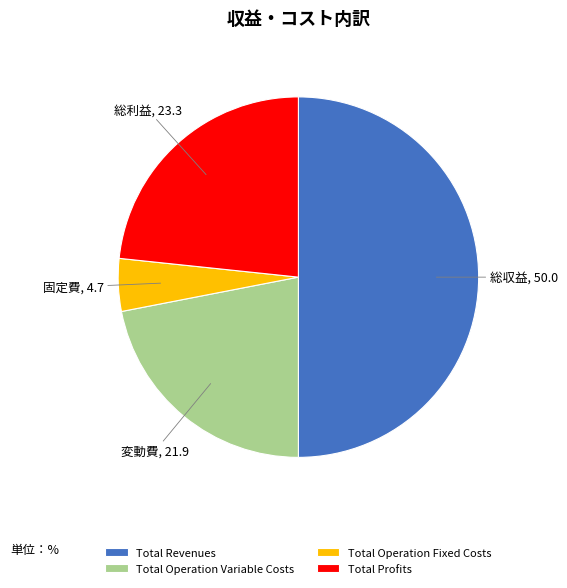

Do Total Operation Variable Costs and Total Revenues together represent more than half of the pie?

Yes